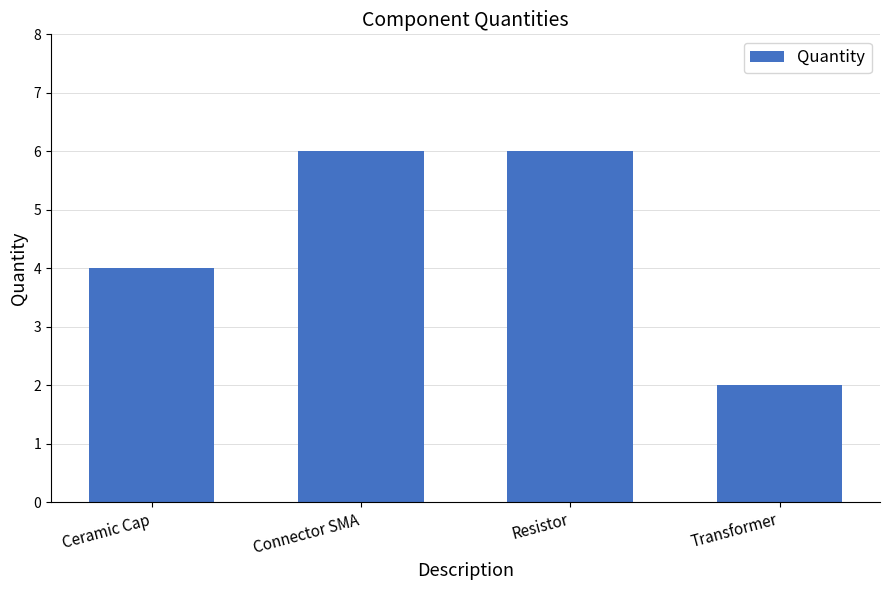

What is the sum of all values?

18